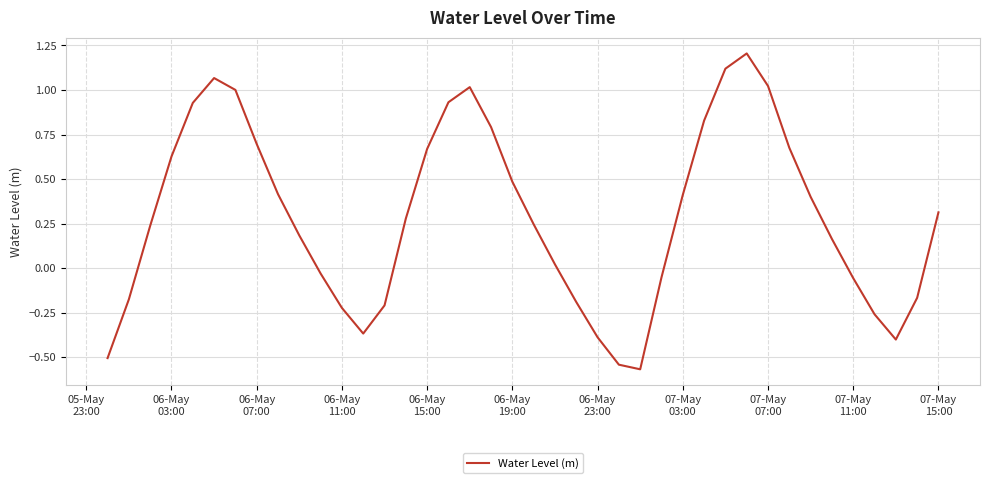

What is the maximum value shown in the chart?

1.2